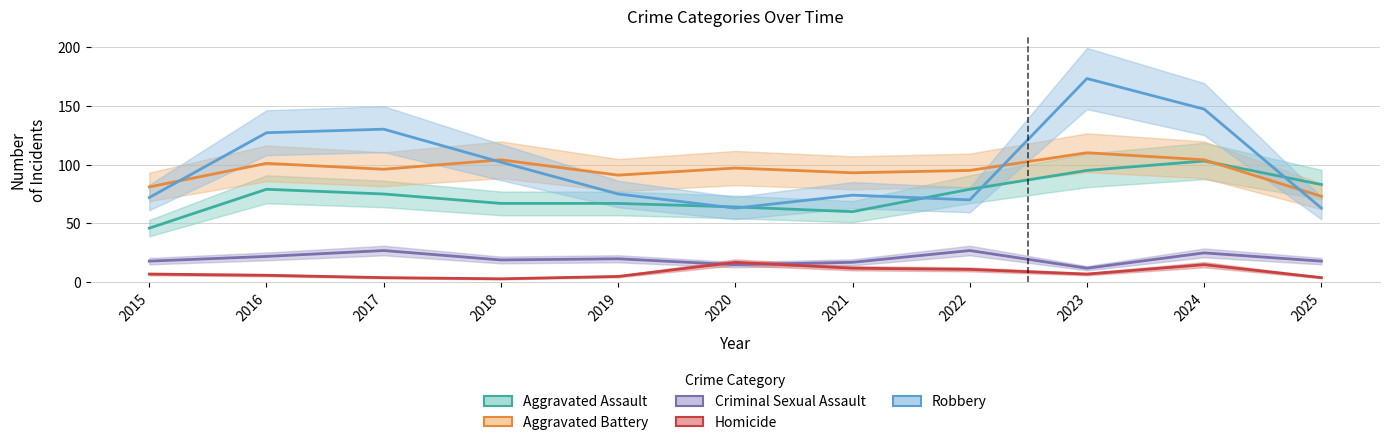

Does the chart have visible grid lines?

Yes